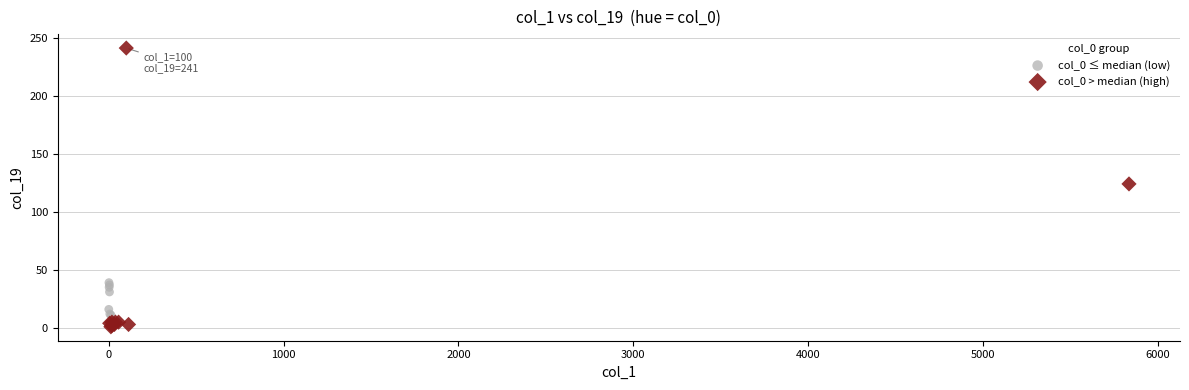

Which series reaches the maximum Y coordinate?

col_0 > median (high)